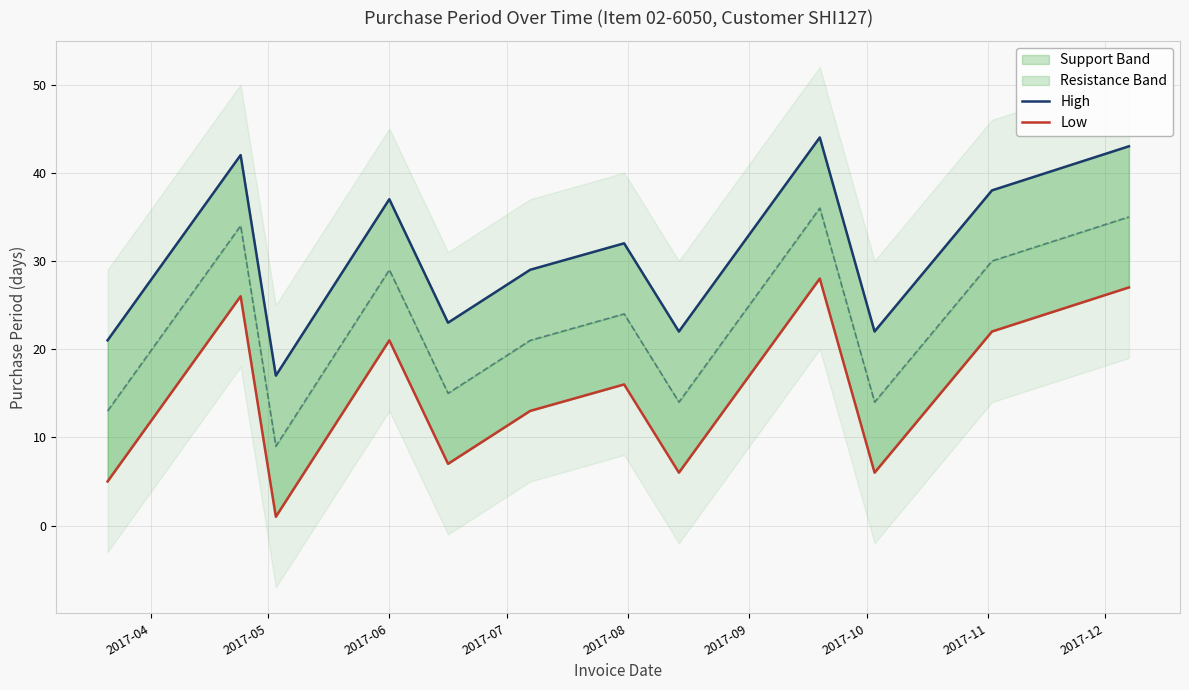

The Low series shows 48 at 11. True or false?

False